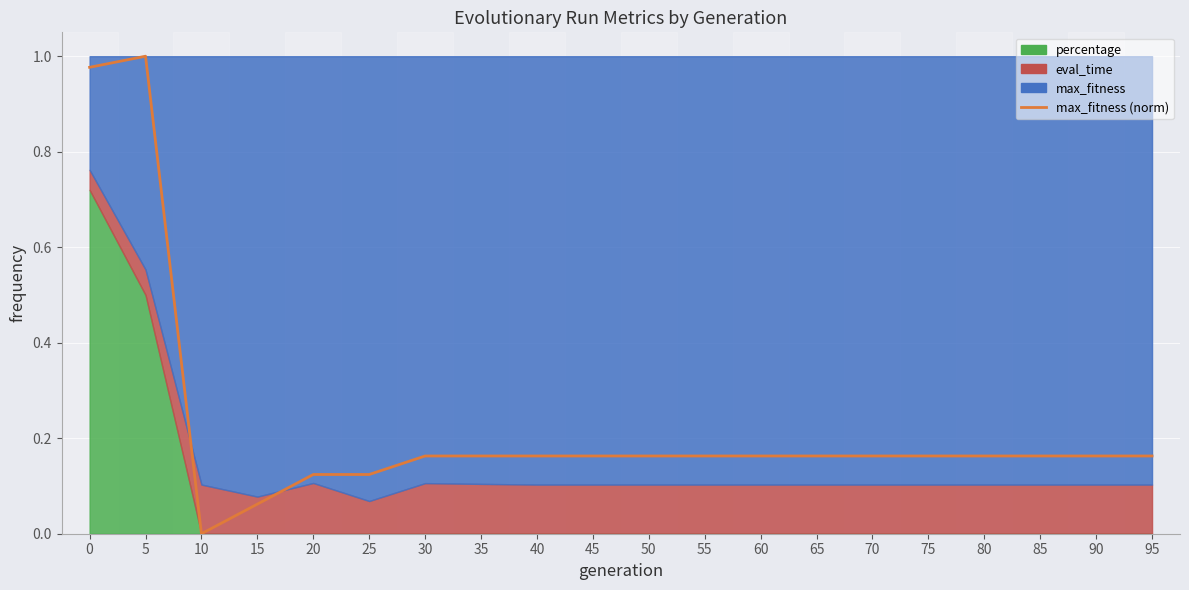

Rank the categories by value from highest to lowest.

5, 0, 30, 35, 40, 45, 50, 55, 60, 65, 70, 75, 80, 85, 90, 95, 20, 25, 15, 10